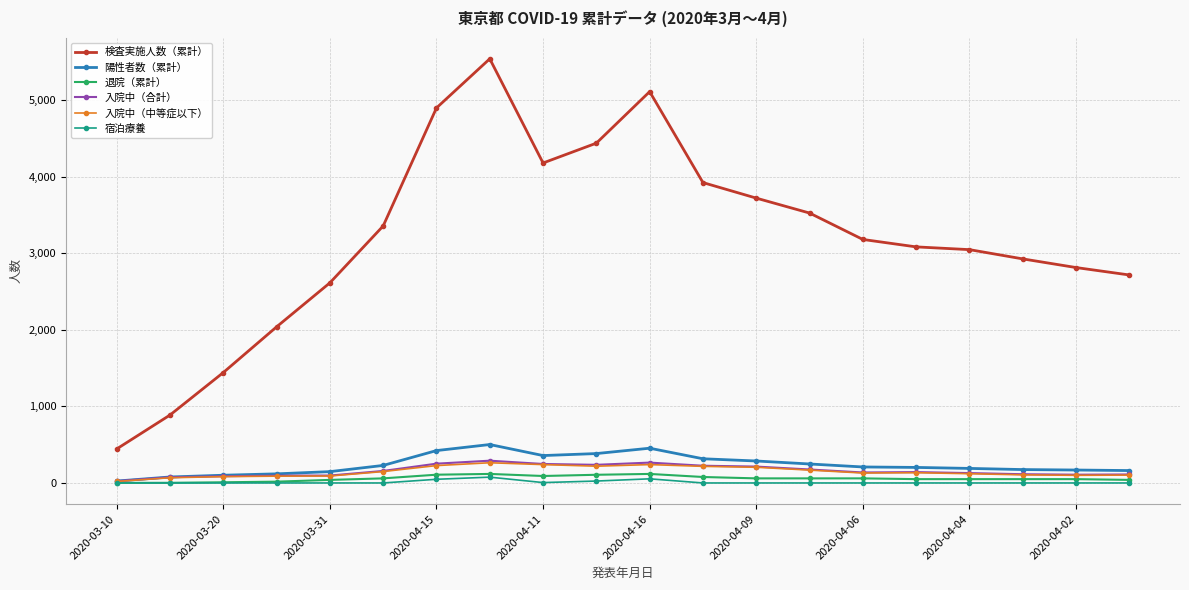

What is the lowest value of the 検査実施人数（累計） series?

444